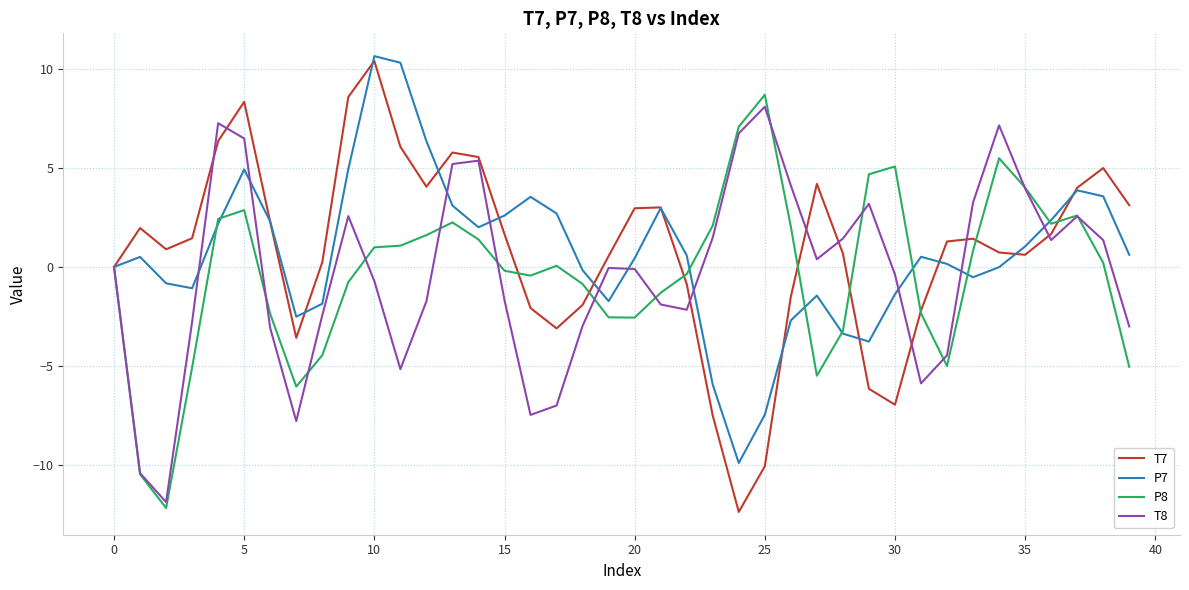

What is the maximum value shown in the chart?

10.7